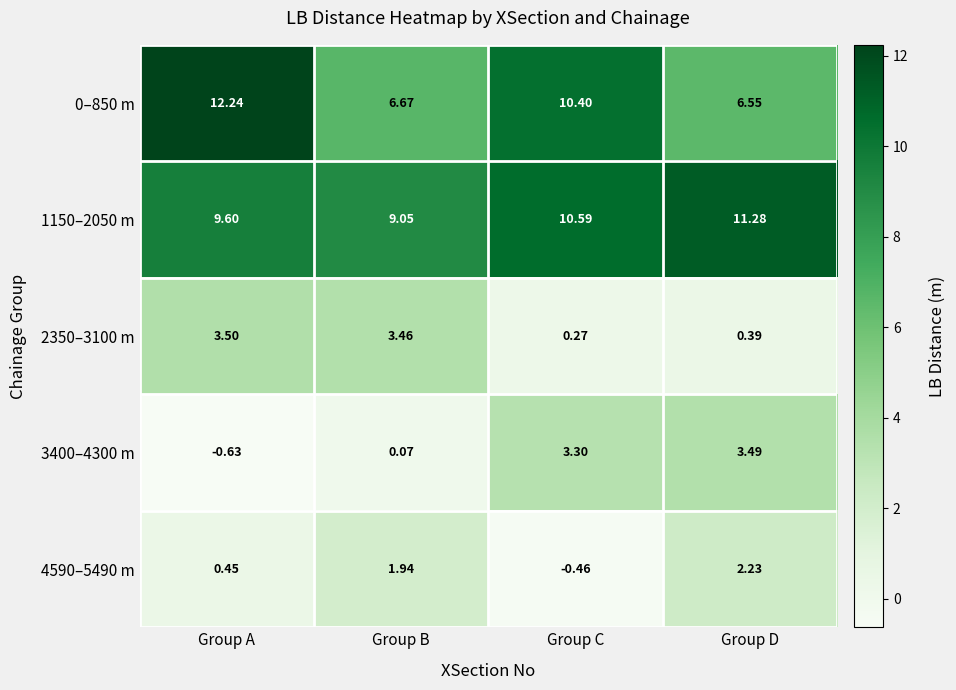

At how many categories does at least one series exceed 11?

2